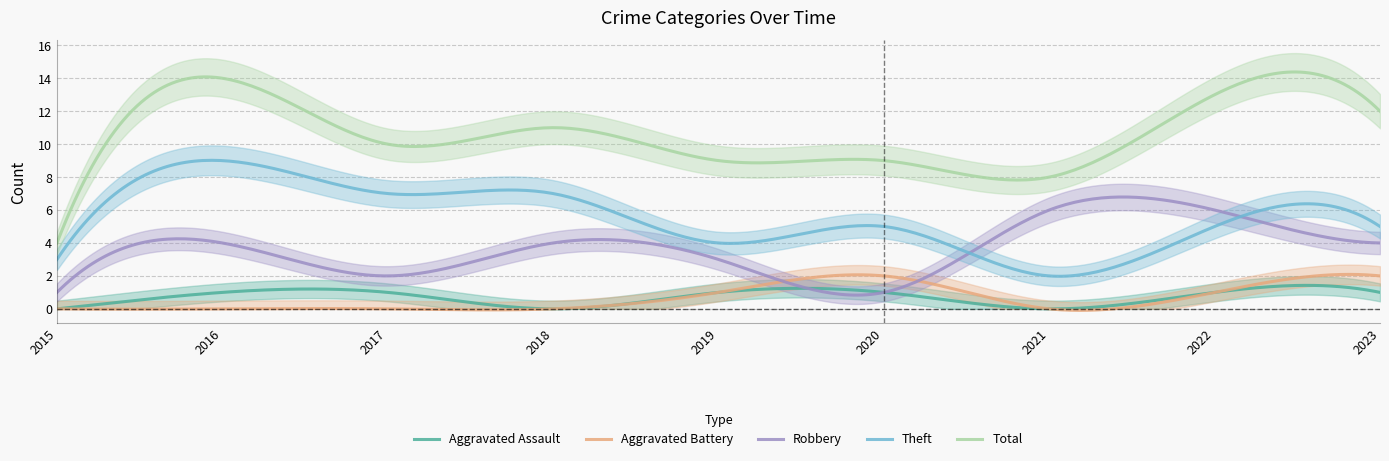

Read the Theft value at 2021.

2